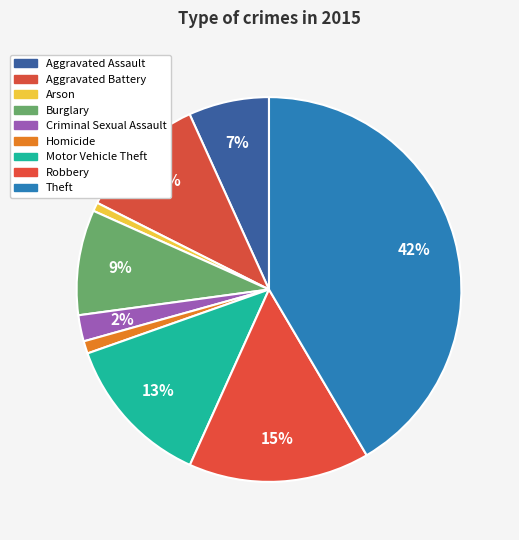

To the nearest percent, what is the average slice percentage?

11%